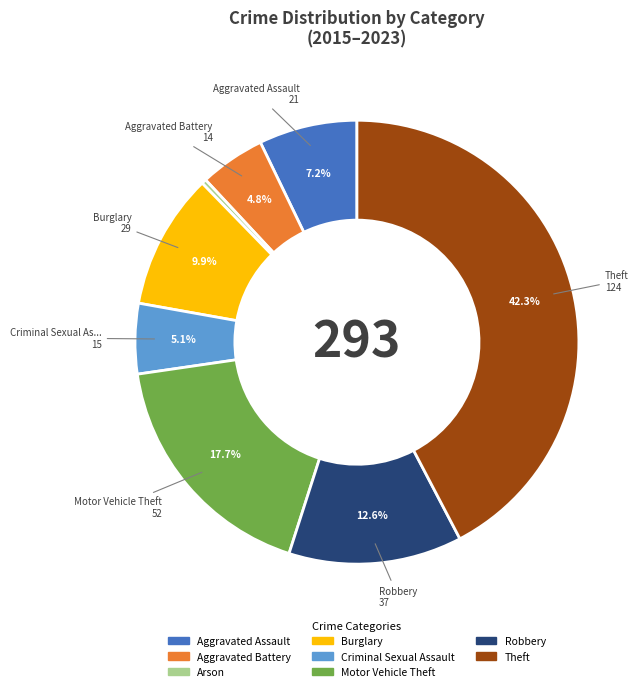

Which category has the biggest portion of the pie?

Theft